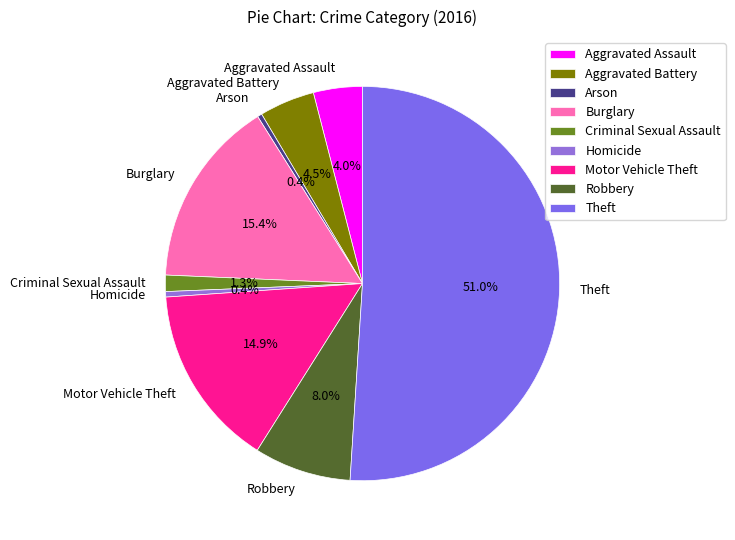

What is the ratio of the value at Motor Vehicle Theft to the value at Burglary?

1.0